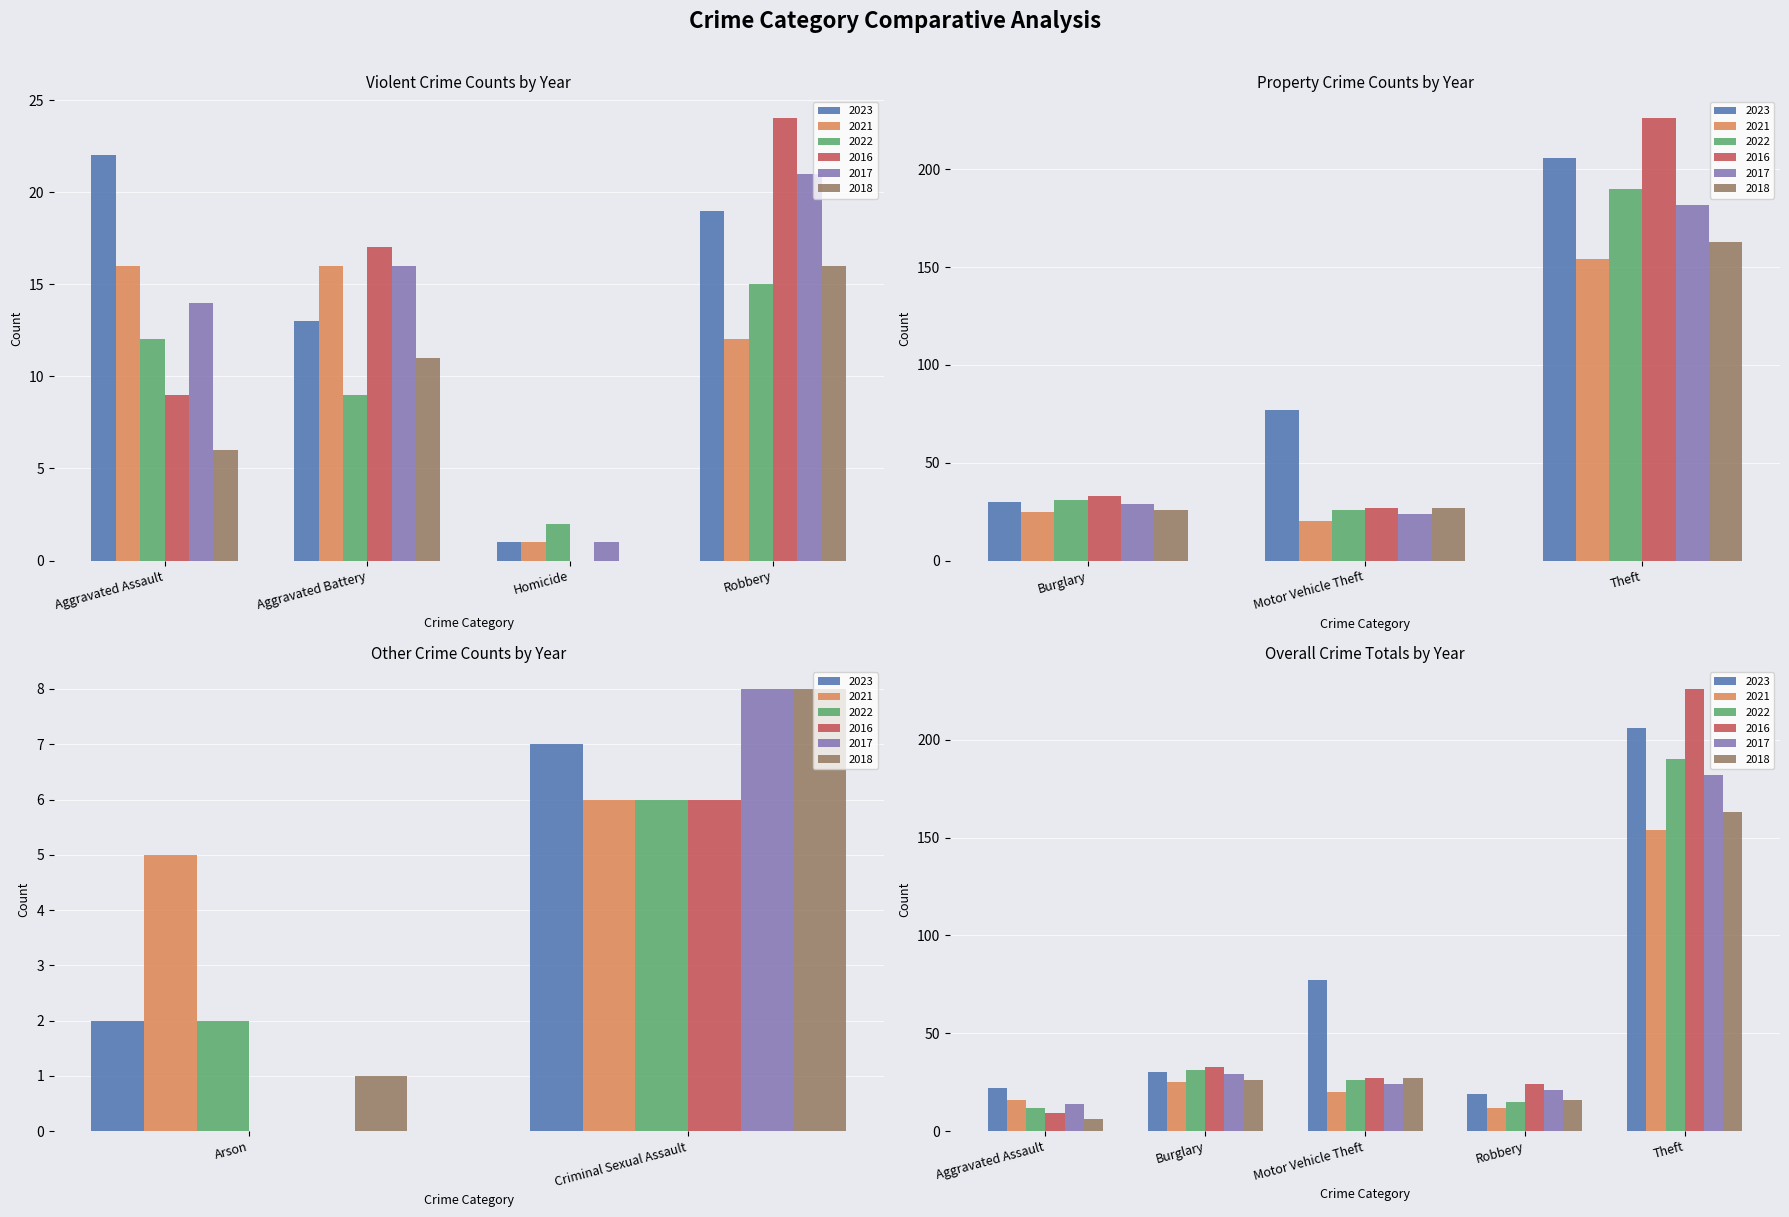

Which series has the largest total across all categories?

2023